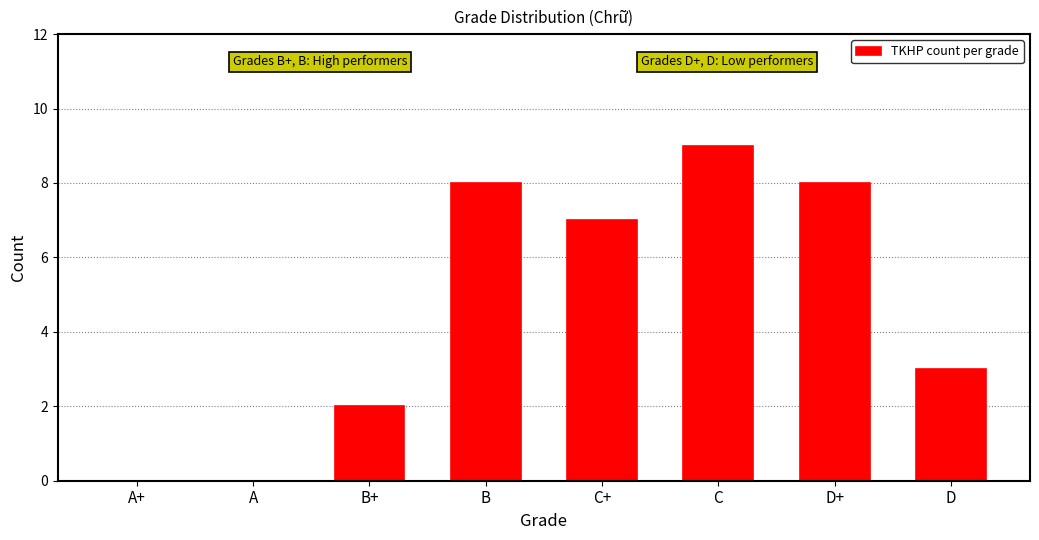

At which label is the value closest to 4?

D